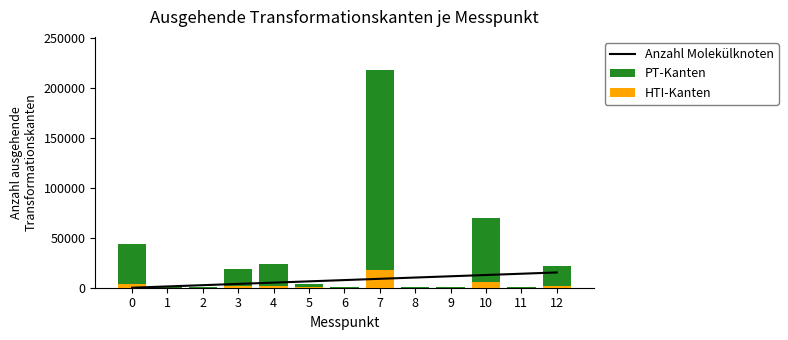

What is the value of the HTI-Kanten bar at the 13th from the left?

1723.4